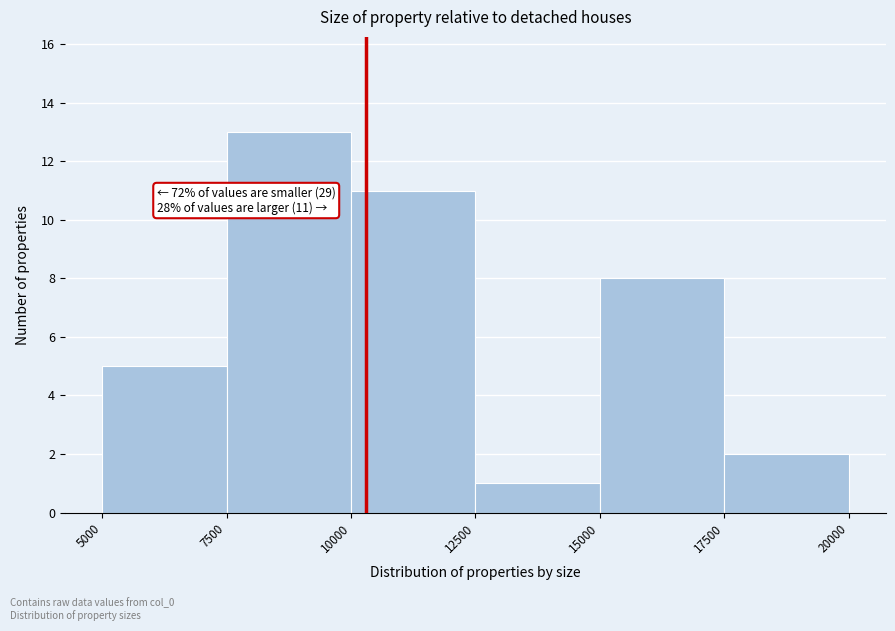

Which range on the x-axis has the tallest bar?

7500 to 10000